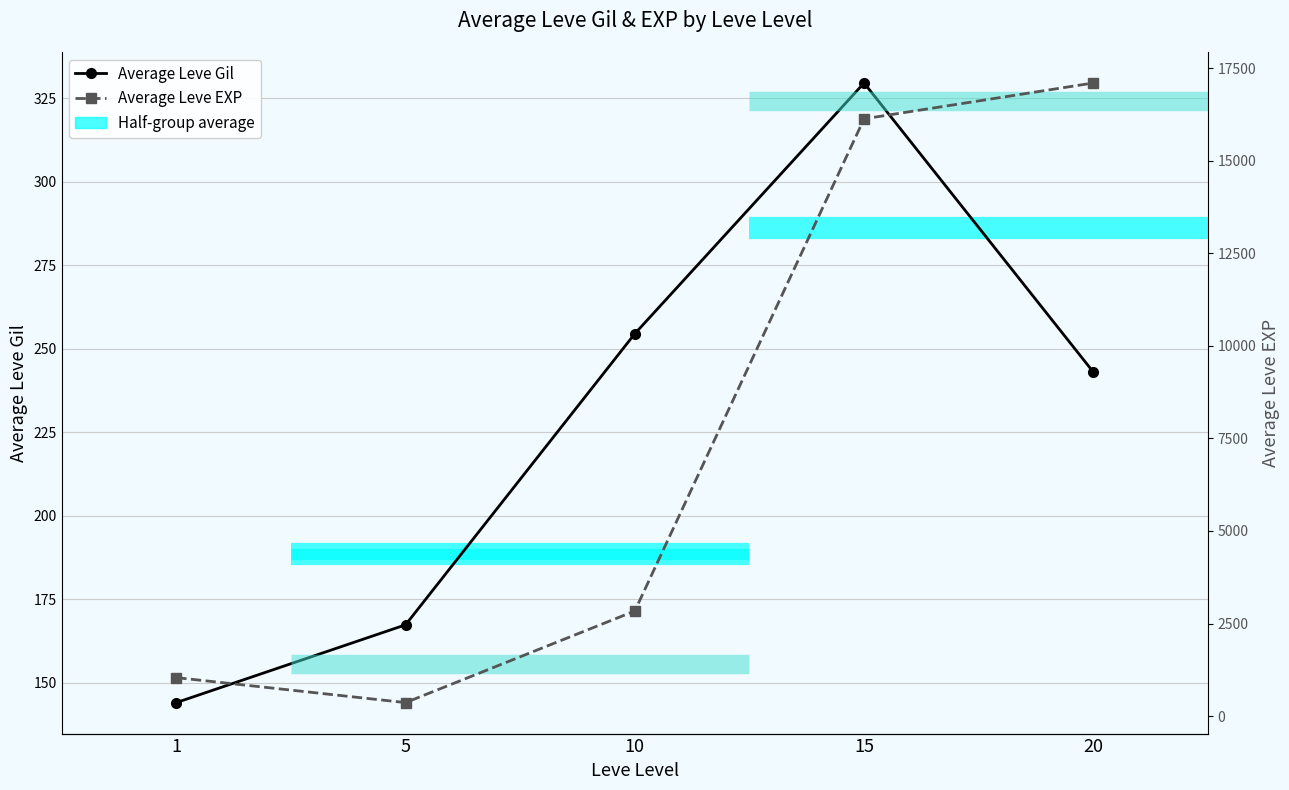

What is the minimum value for Average Leve Gil?

144.0